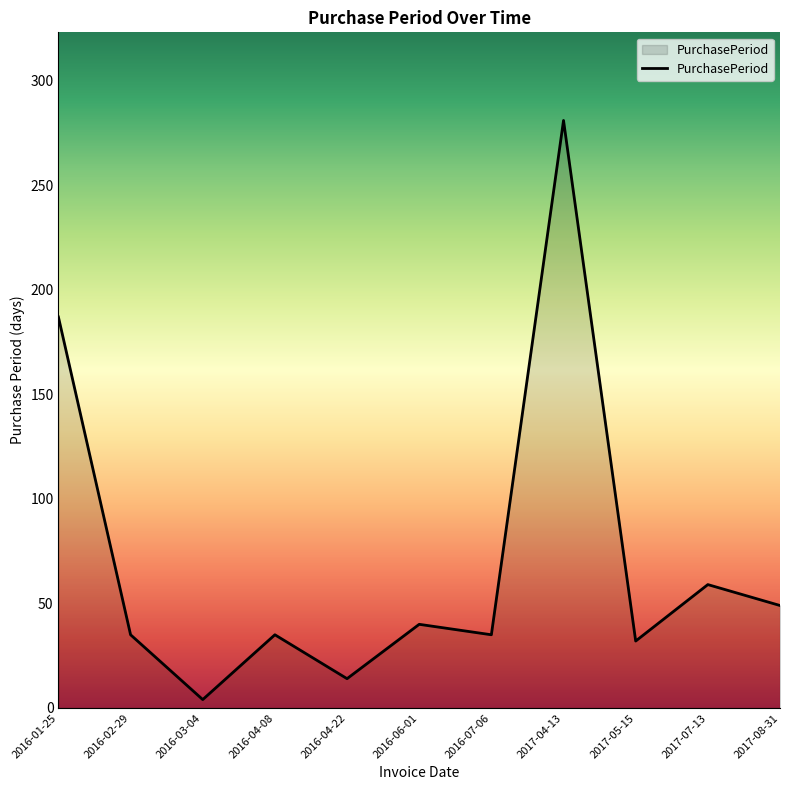

The value at 2016-07-06 is 58. True or false?

False